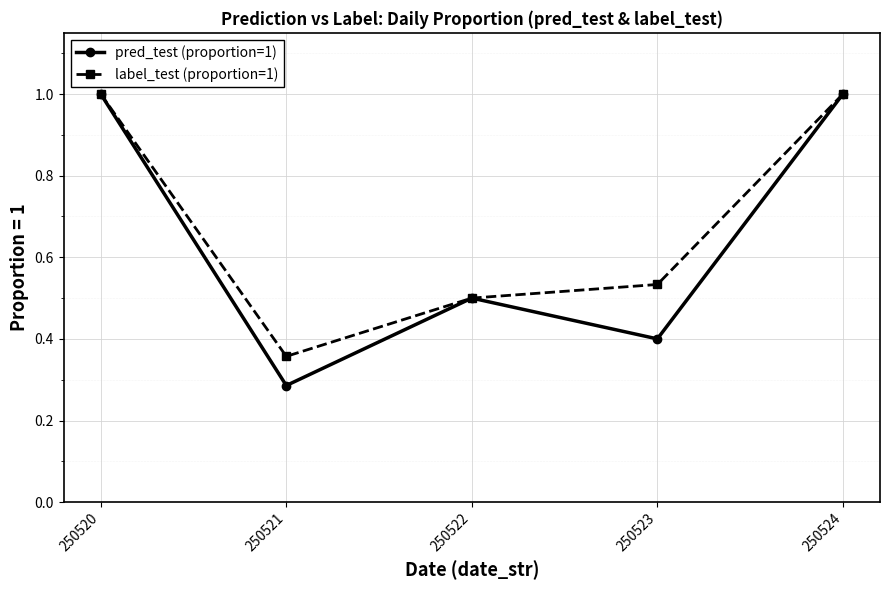

What is the difference between the second highest and minimum values in the pred_test (proportion=1) series?

0.7